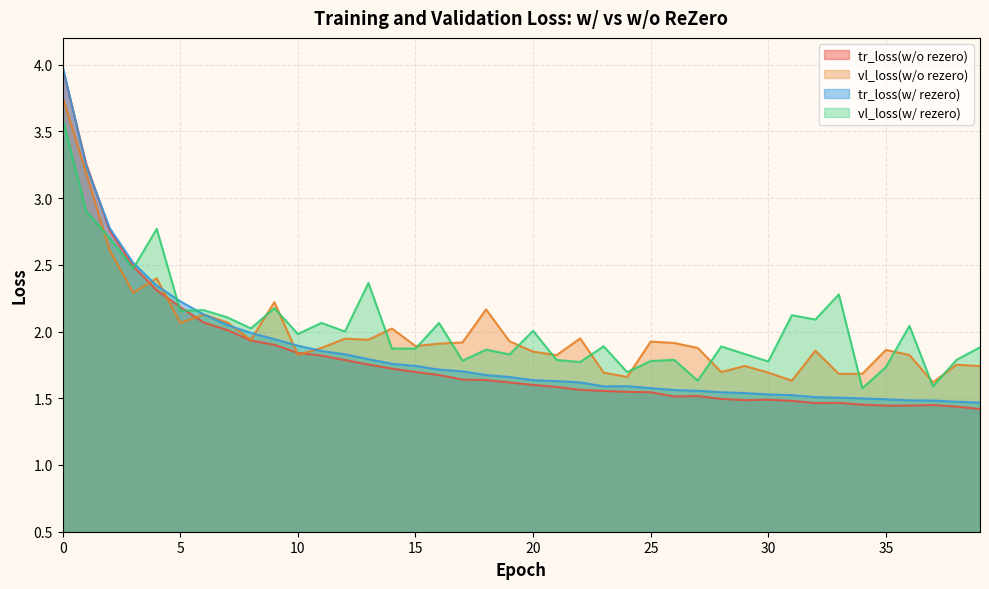

List the series in order of their overall mean, highest first.

vl_loss(w/ rezero), vl_loss(w/o rezero), tr_loss(w/ rezero), tr_loss(w/o rezero)